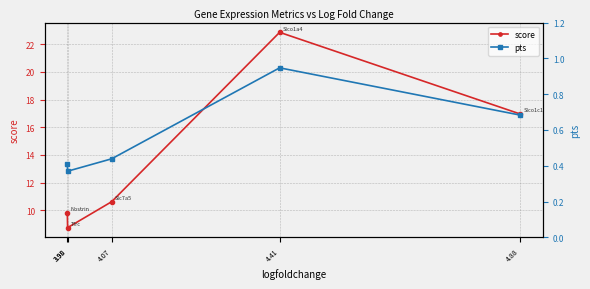

Does the chart have visible grid lines?

Yes